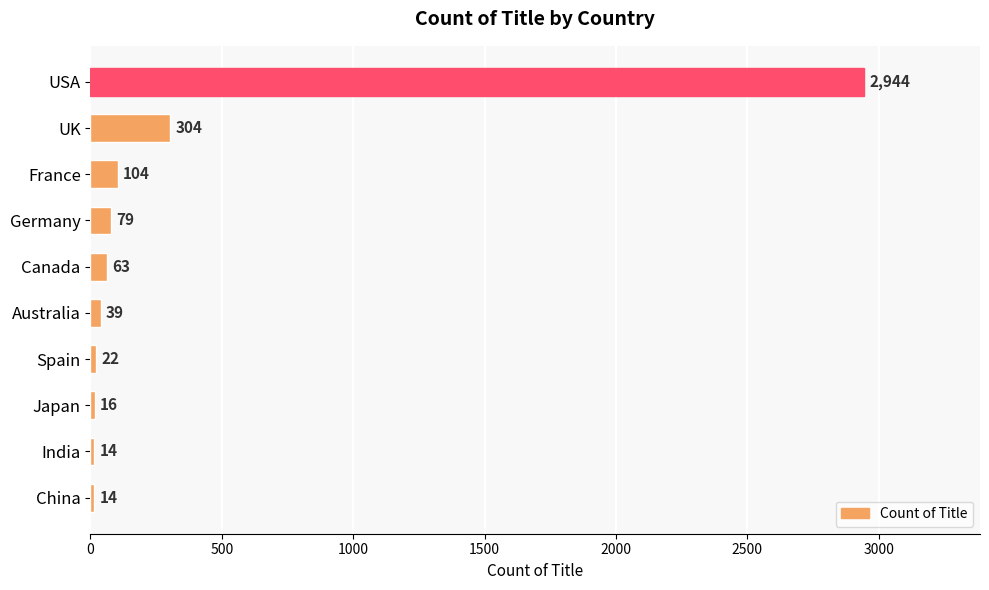

The chart shows a value of 14 at China. True or false?

True